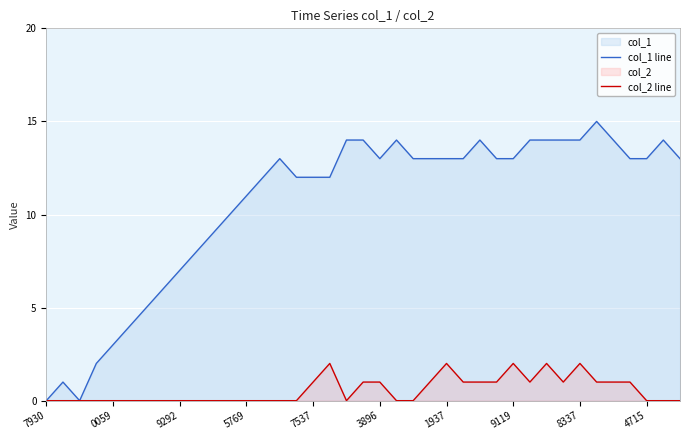

At which category is the sum across all series the highest?

30